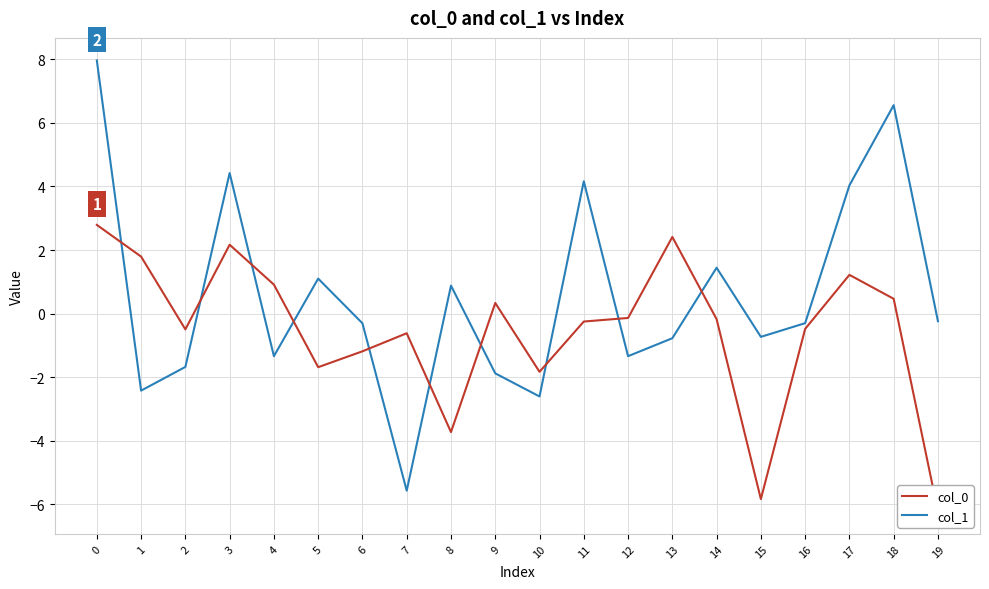

Reading left to right, what are all the values shown in this chart?

col_0: 0=2.8	1=1.8	2=-0.5	3=2.2	4=0.9	5=-1.7	6=-1.2	7=-0.6	8=-3.7	9=0.3	10=-1.8	11=-0.2	12=-0.1	13=2.4	14=-0.2	15=-5.8	16=-0.5	17=1.2	18=0.5	19=-6.2
col_1: 0=8.0	1=-2.4	2=-1.7	3=4.4	4=-1.3	5=1.1	6=-0.3	7=-5.6	8=0.9	9=-1.9	10=-2.6	11=4.2	12=-1.3	13=-0.8	14=1.4	15=-0.7	16=-0.3	17=4.0	18=6.6	19=-0.2